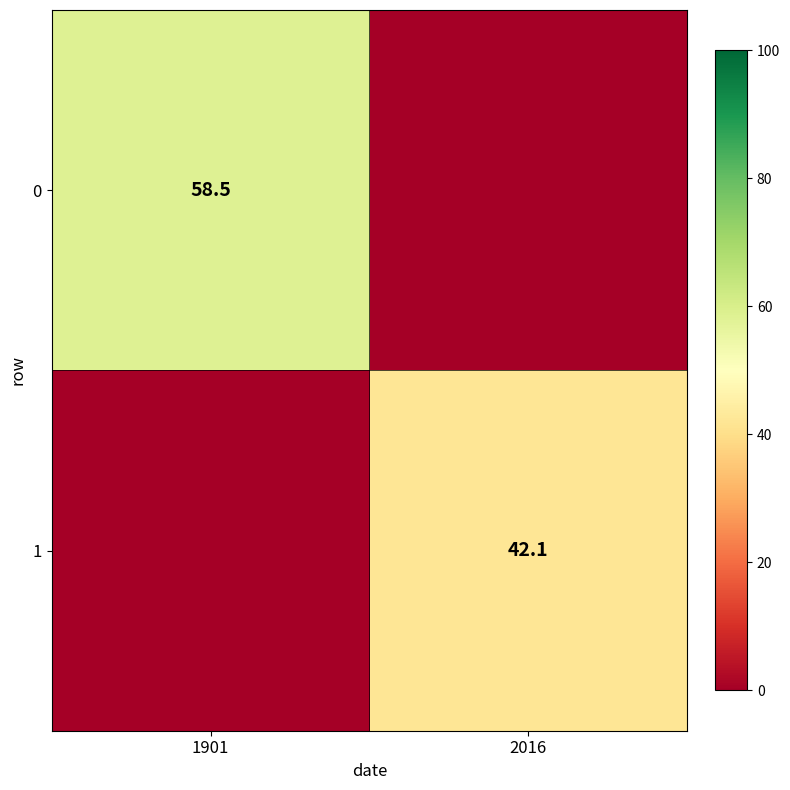

The value of 1 at 2016 is 10.6. True or false?

False